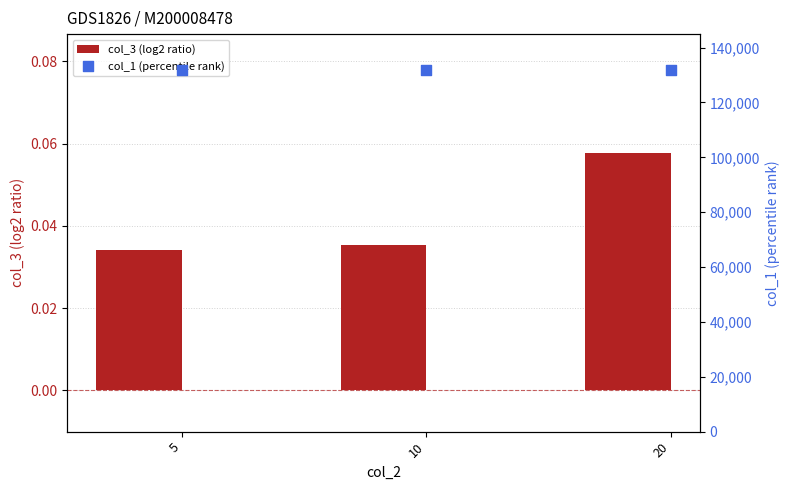

What are all the series names shown in the legend?

col_3 (log2 ratio), col_1 (percentile rank)